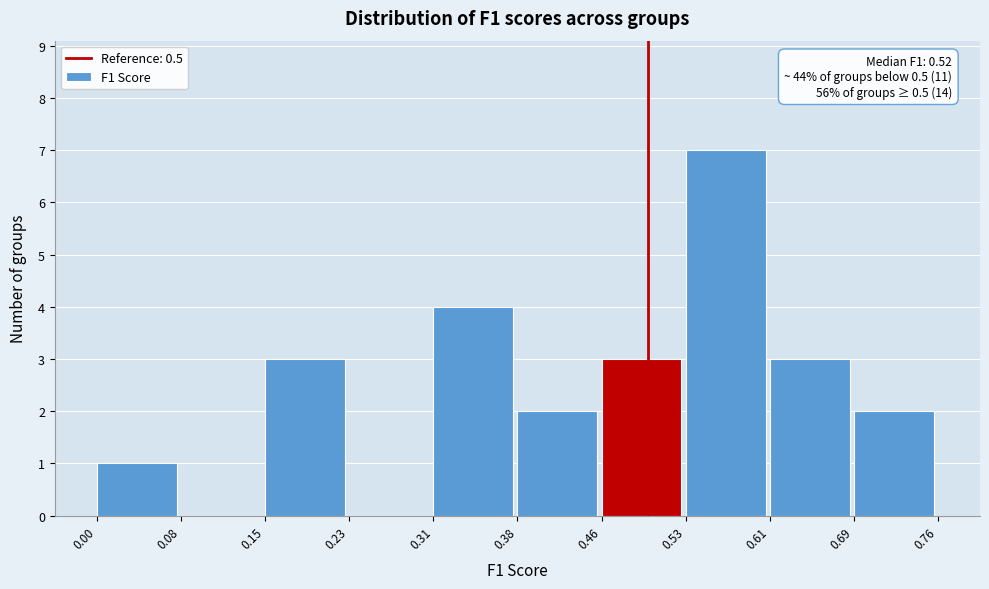

Over which range of the x-axis is the bar tallest?

0.53 to 0.61